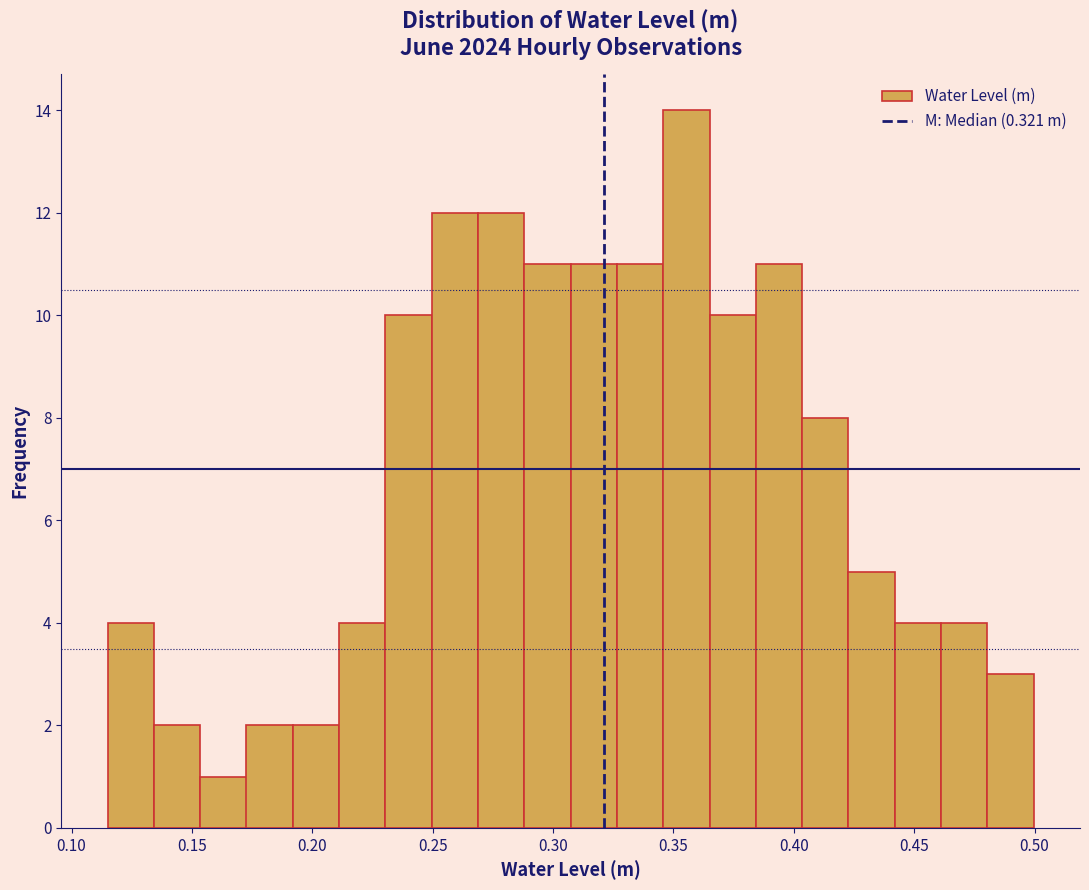

Read against the x-axis, roughly where is the centre of the tallest bar?

0.355